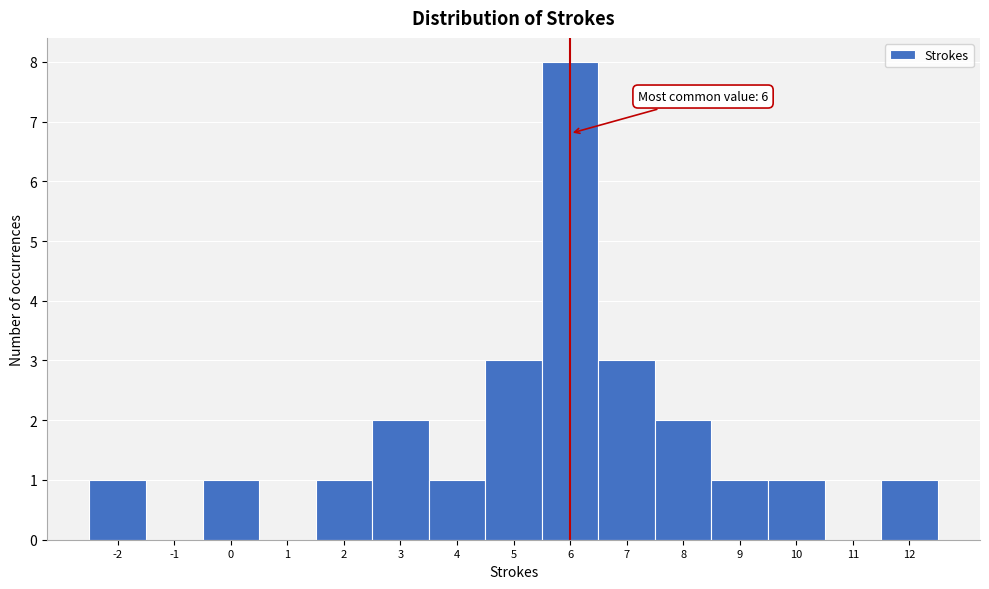

Which range on the x-axis has the tallest bar?

5.5 to 6.5